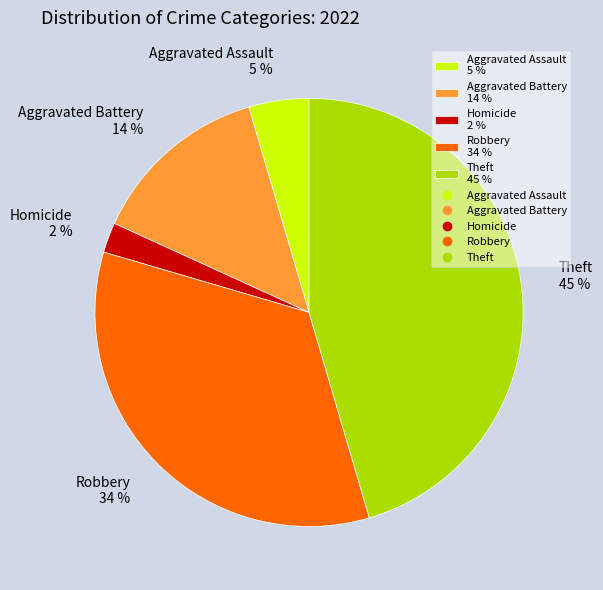

What percentage is the Homicide 2 % slice, to the nearest percent?

2%